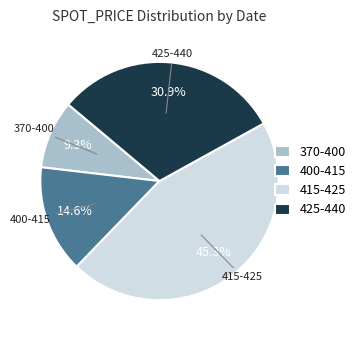

Is there a majority slice in this chart?

No